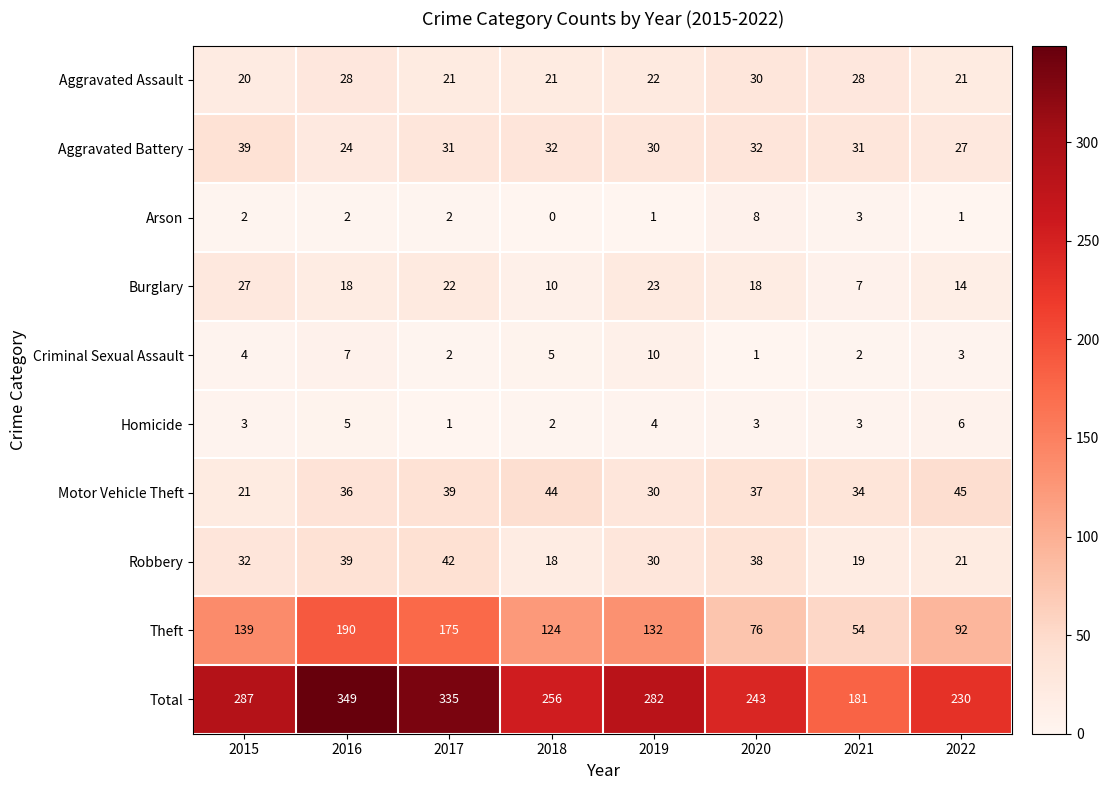

Is it true that Motor Vehicle Theft equals 7 at 2015?

False